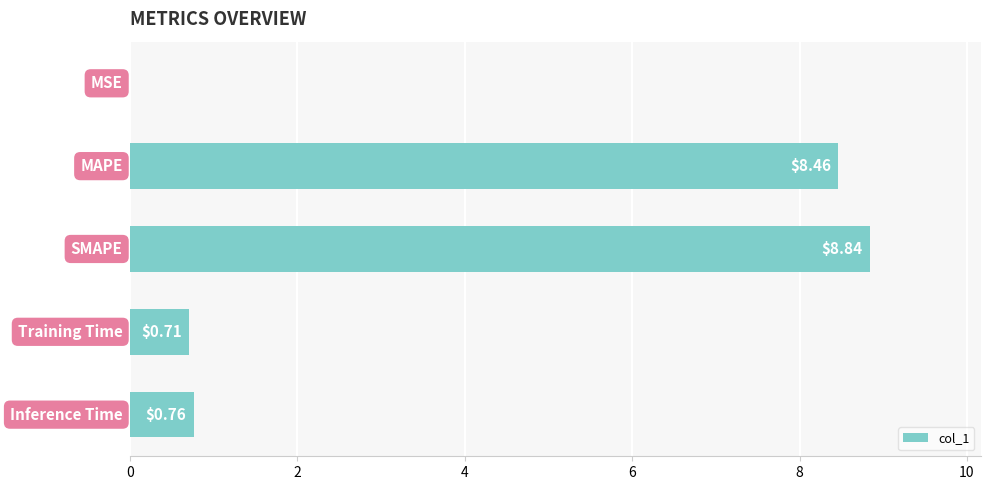

Count the number of data series in this chart.

1